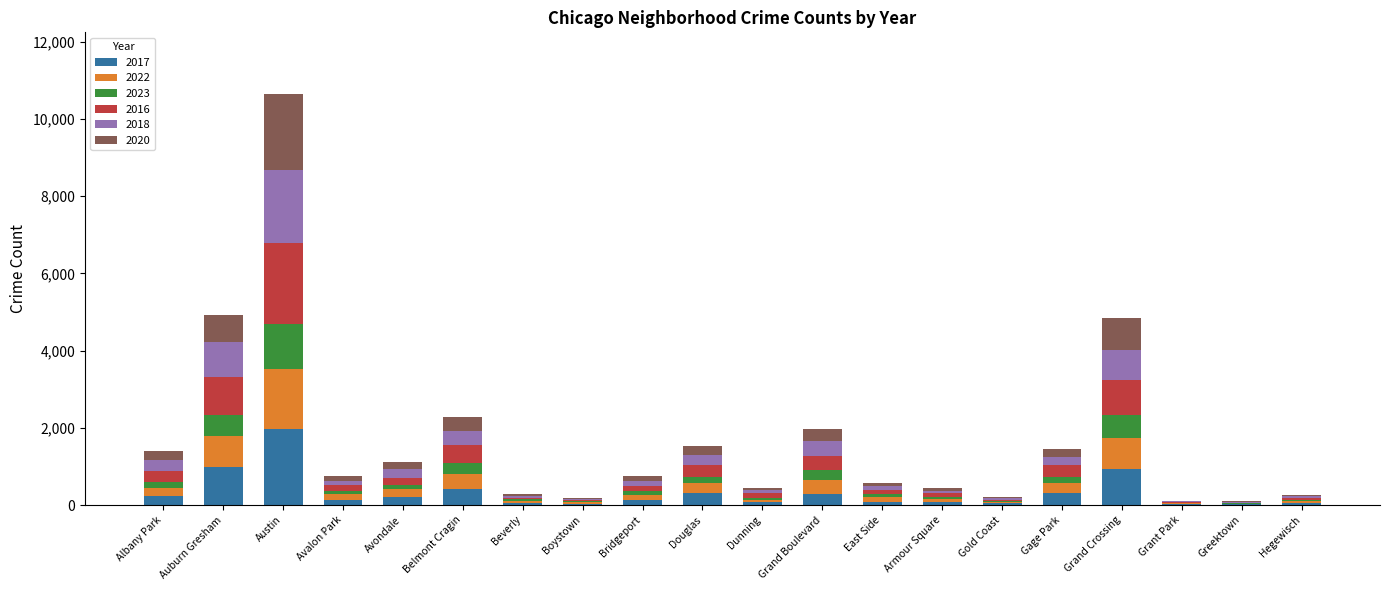

Which category has the highest value in the 2017 series?

Austin